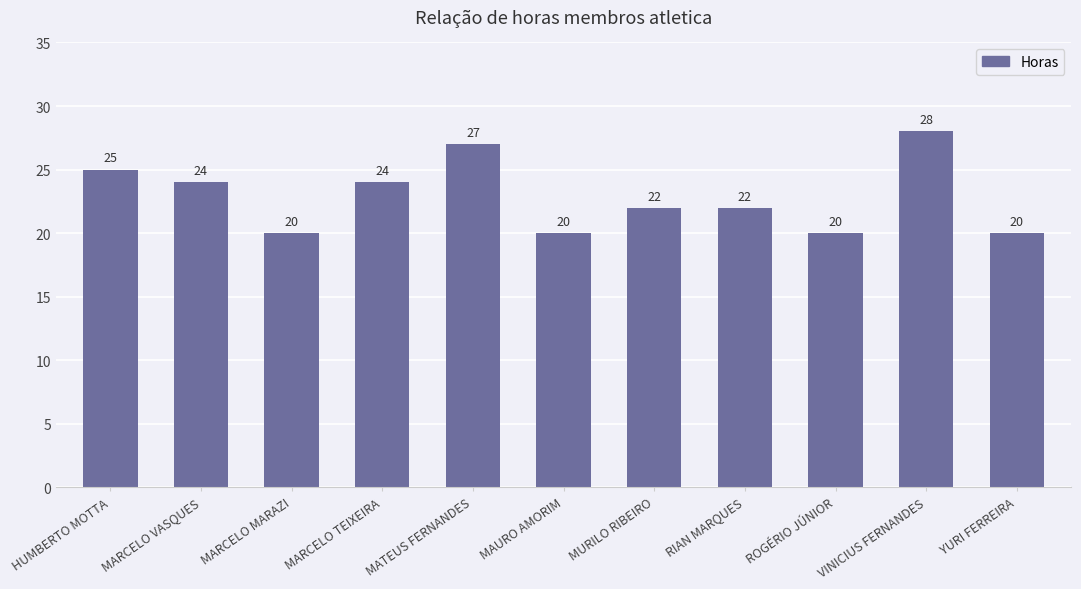

What is the maximum value shown in the chart?

28